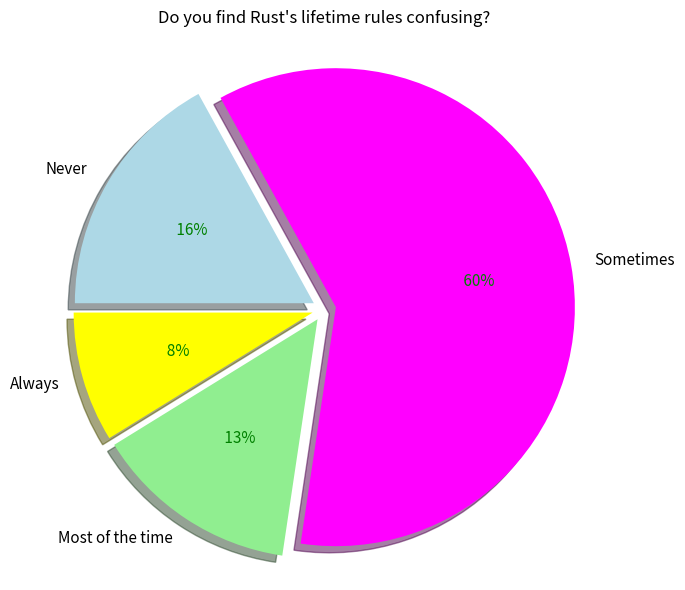

Which slice is the smallest?

Always